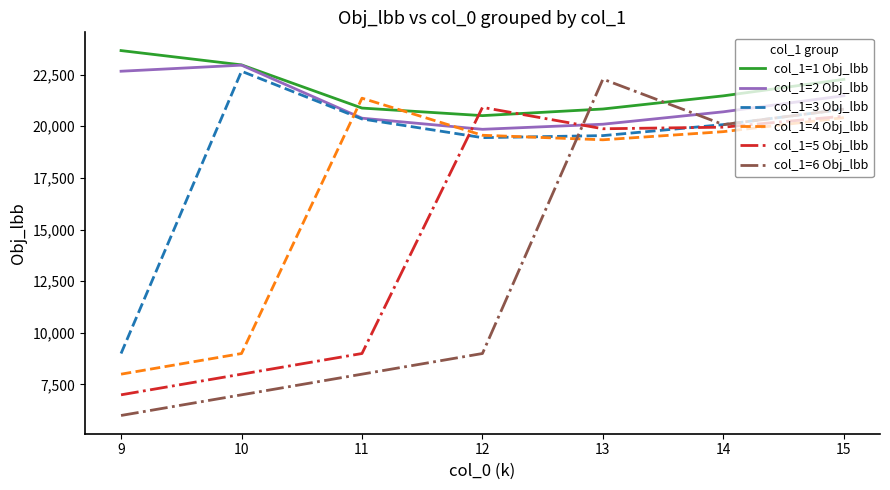

Which series has the widest spread of values?

col_1=6 Obj_lbb